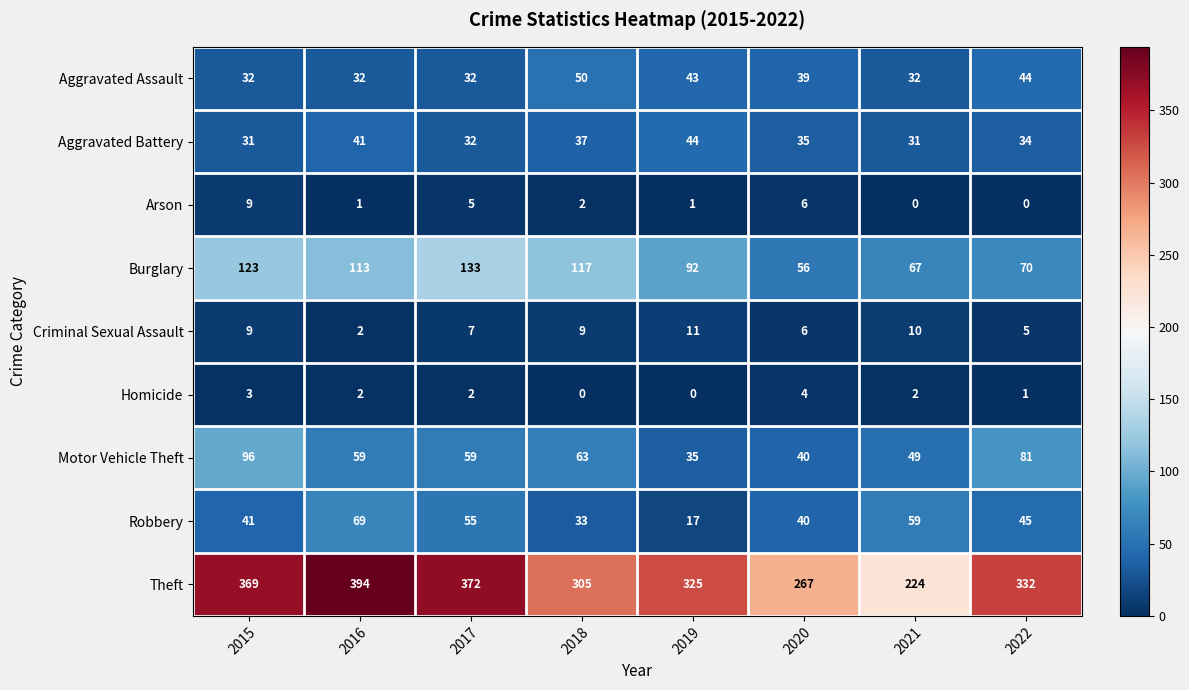

What is the highest value of the Theft series?

394